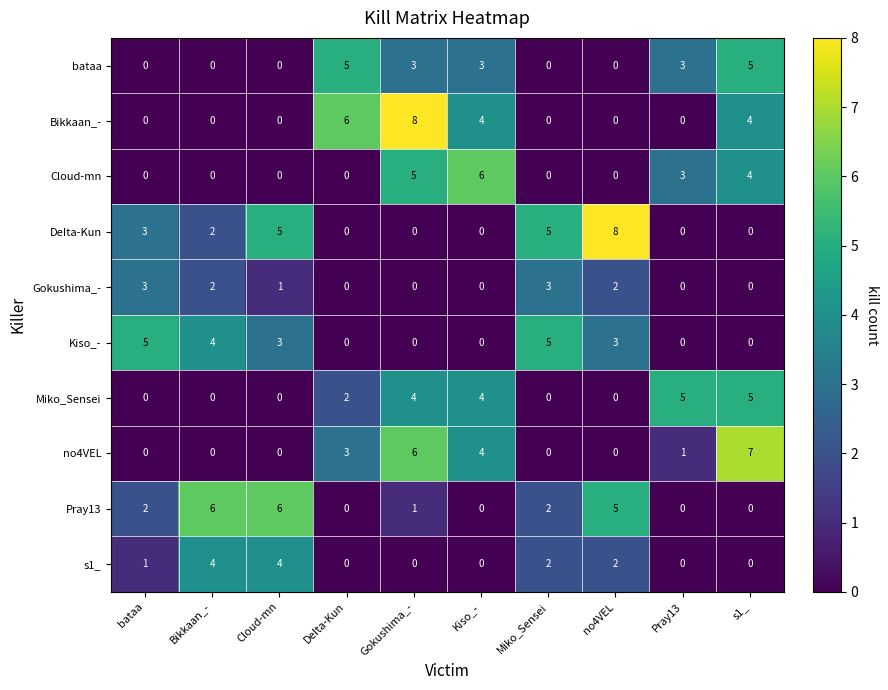

The s1_ series shows -1 at Pray13. True or false?

False